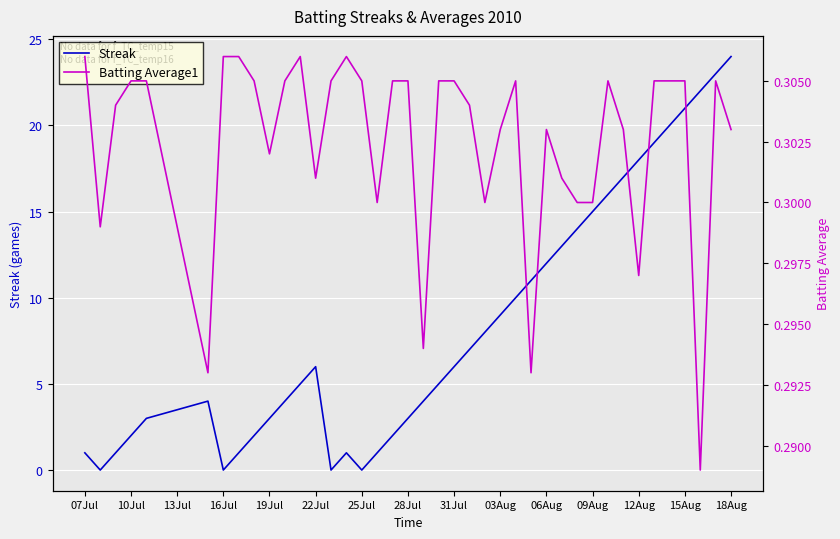

What is the highest value of the Streak series?

24